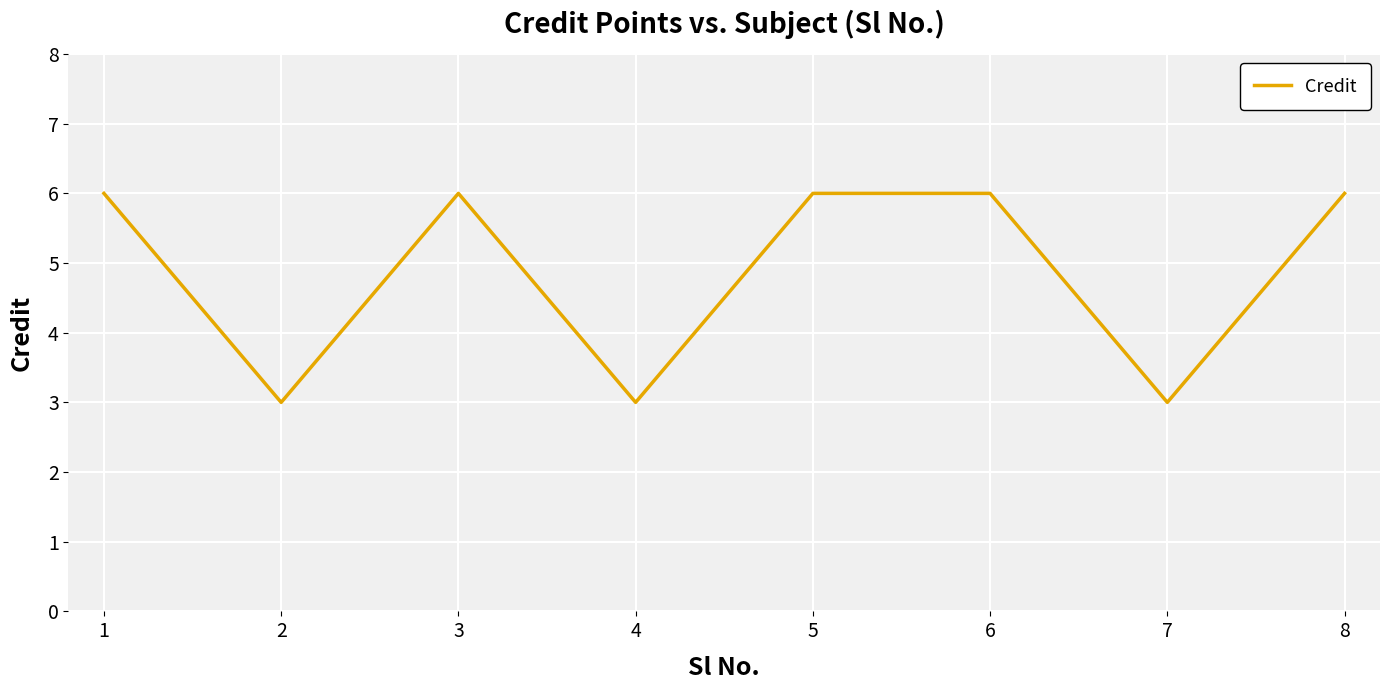

What is the difference between the maximum and minimum values?

3